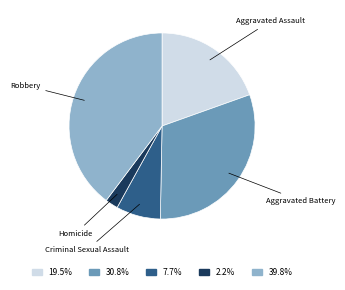

Is the sum of Homicide and Aggravated Battery greater than half?

No